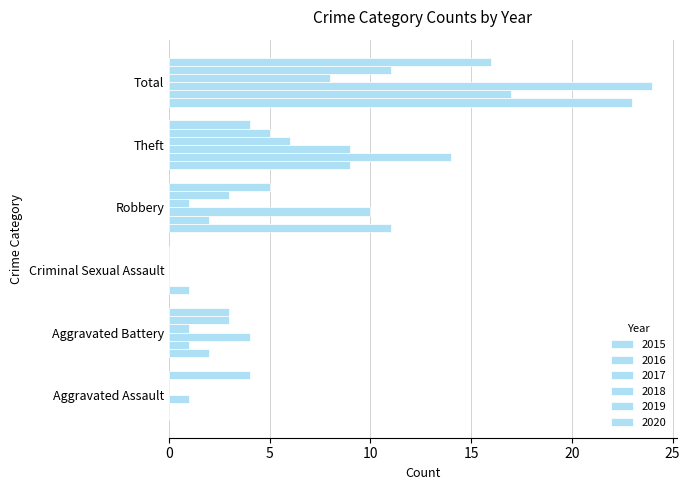

True or false: 2015 has a value of 3 at Theft.

False